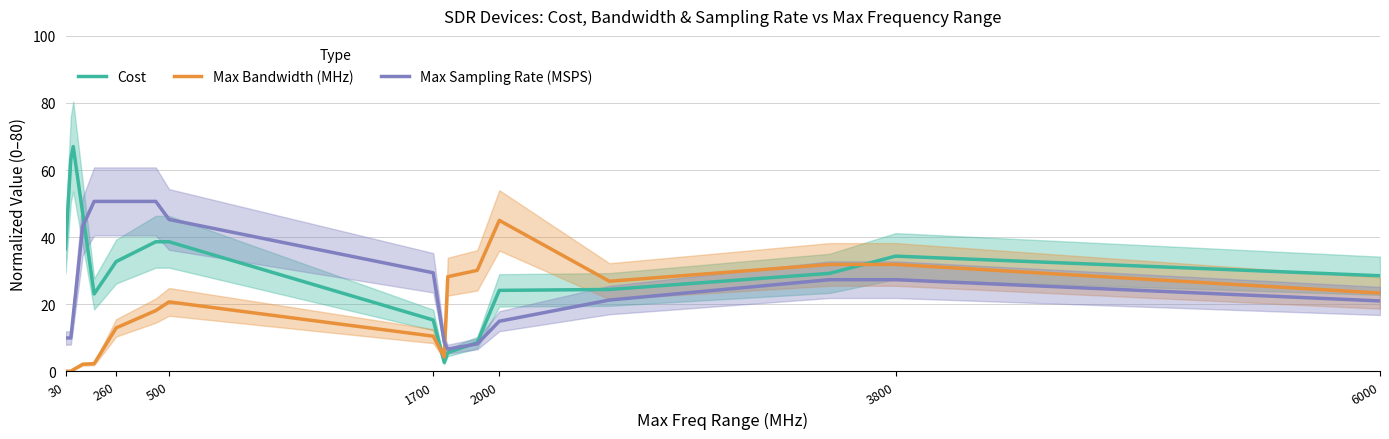

After their last crossing, which series has the higher values: Max Sampling Rate (MSPS) or Max Bandwidth (MHz)?

Max Bandwidth (MHz)